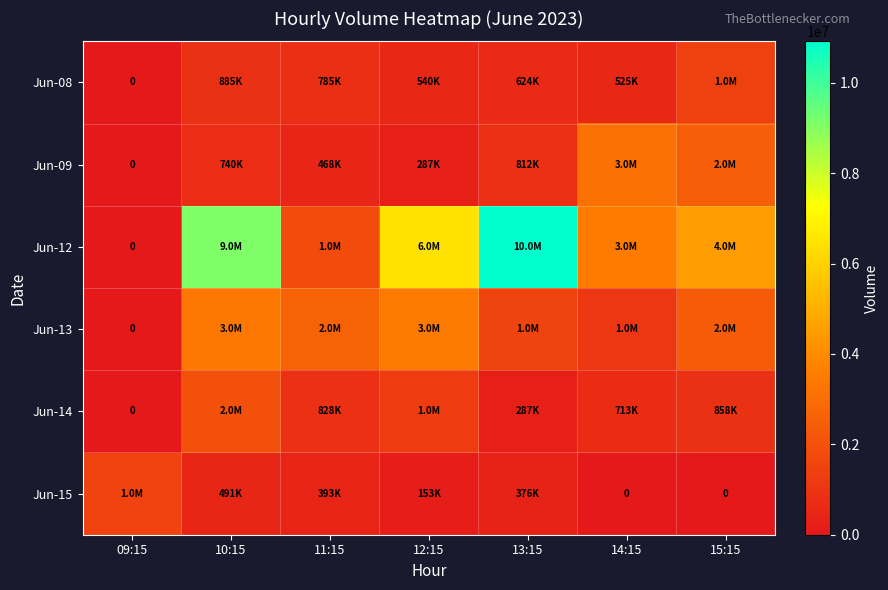

True or false: Jun-09 has a value of 466563 at 10:15.

False